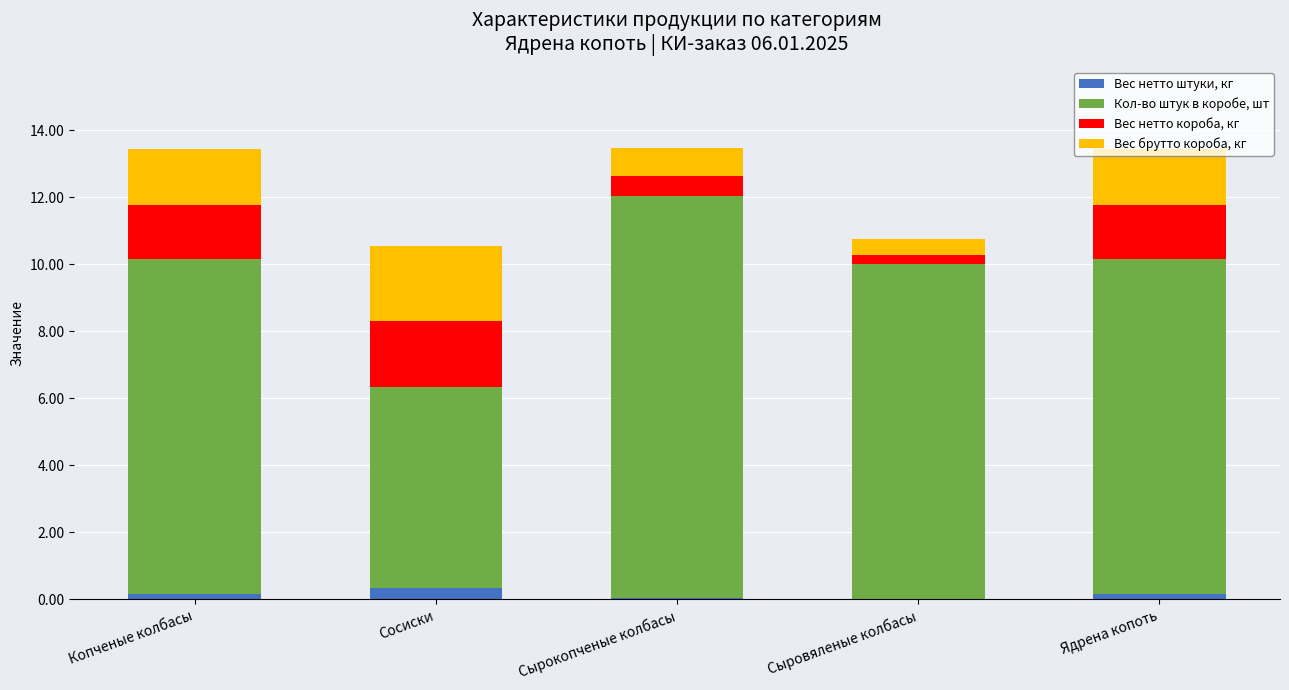

What is the approximate value of Вес нетто штуки, кг at Ядрена копоть?

0.2